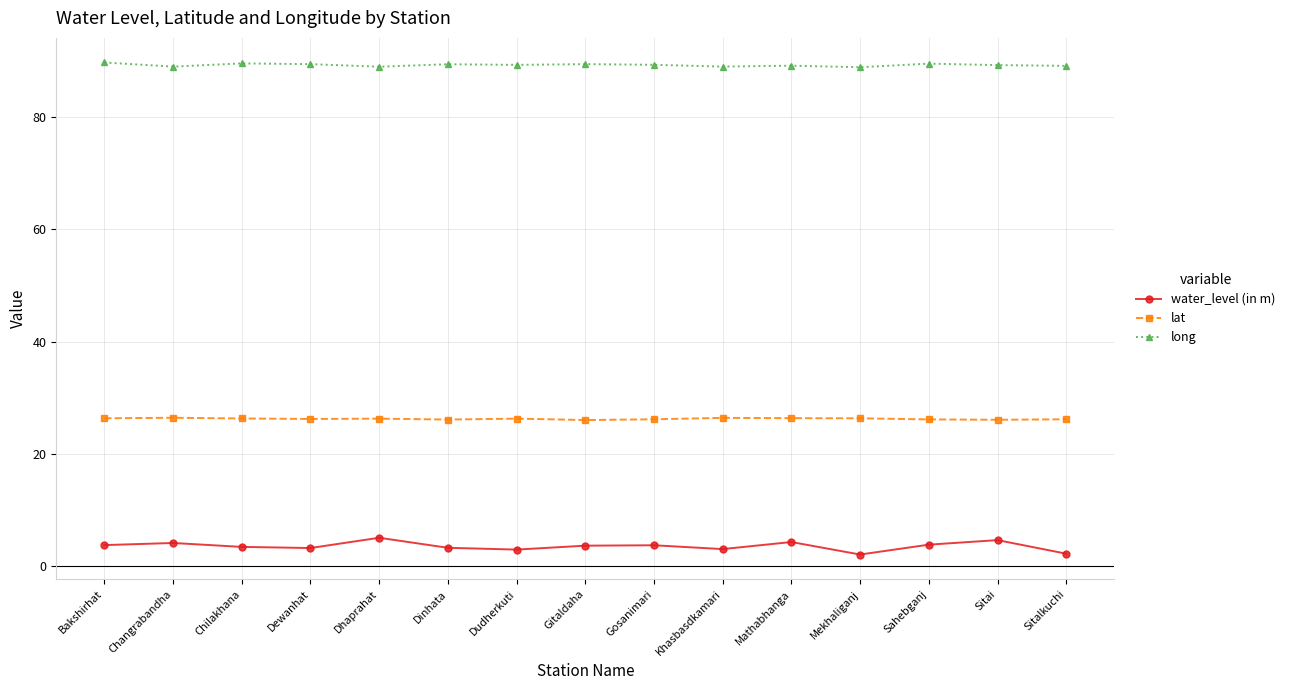

Which series has the widest spread of values?

water_level (in m)